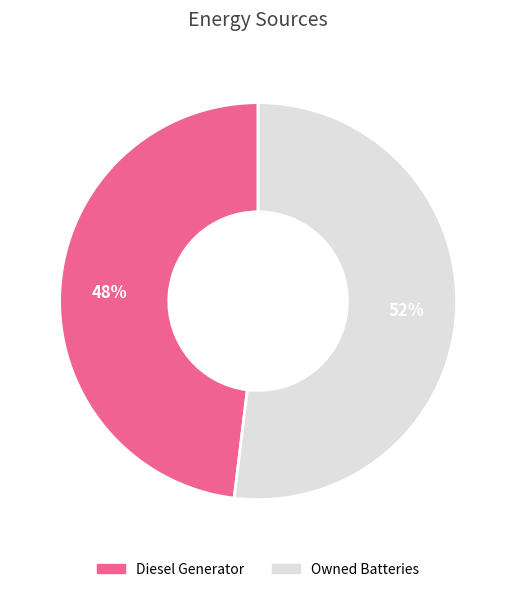

Does Owned Batteries account for over 50% of the chart?

Yes